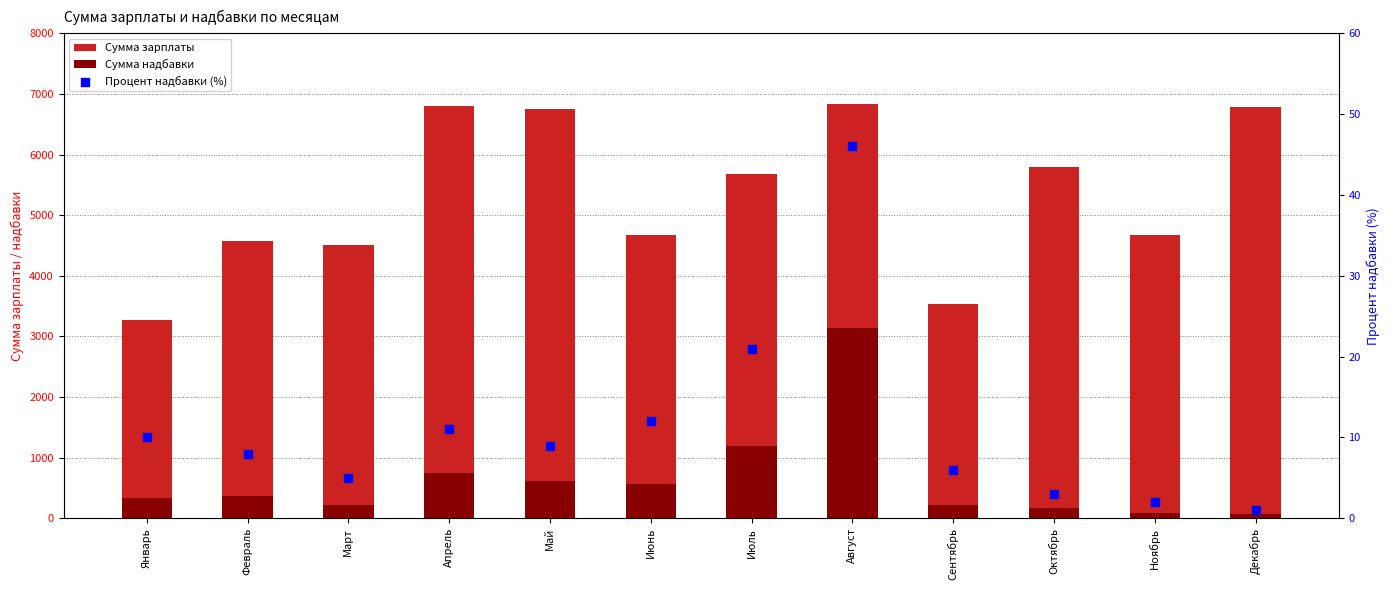

What are all the series names shown in the legend?

Сумма зарплаты, Сумма надбавки, Процент надбавки (%)